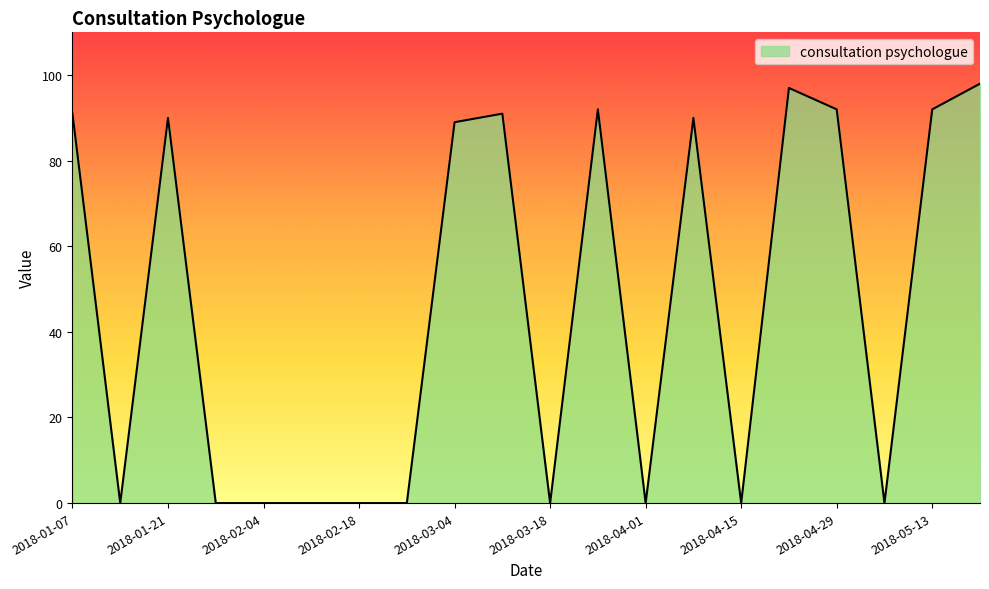

What is the maximum value shown in the chart?

98